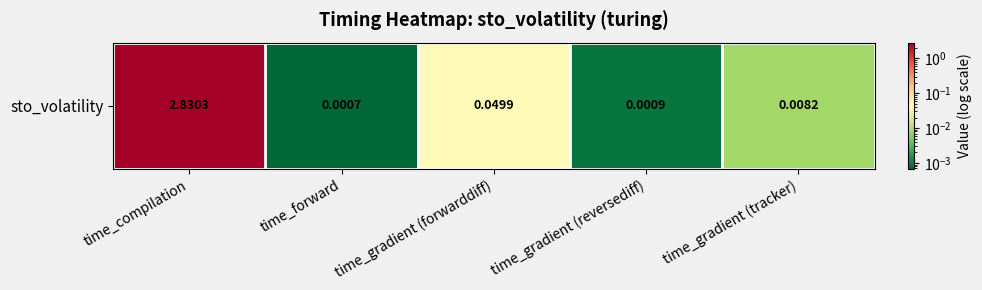

How many categories are shown in the chart?

5